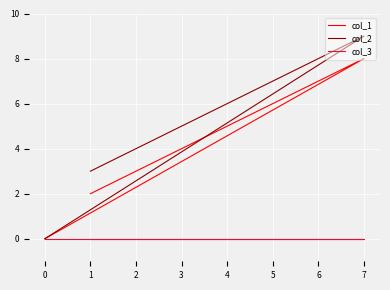

Reading left to right, what are all the values shown in this chart?

col_1: 2	5	8	0
col_2: 3	6	9	0
col_3: 0	0	0	0